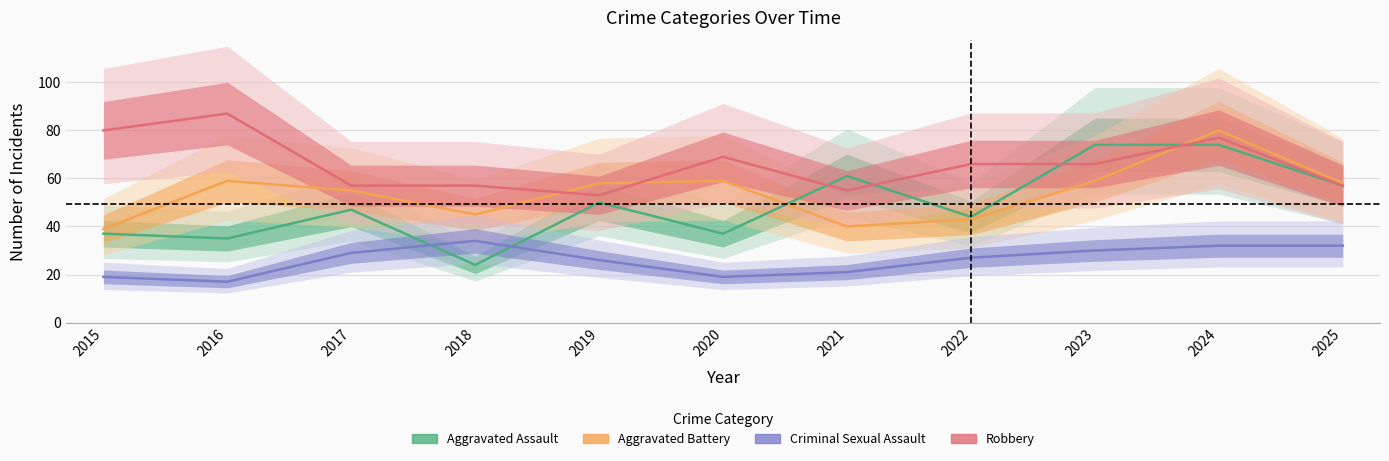

Reading left to right, extract all data points from this chart.

Aggravated Assault: 2015=37	2016=35	2017=47	2018=24	2019=50	2020=37	2021=61	2022=44	2023=74	2024=74	2025=57
Aggravated Battery: 2015=39	2016=59	2017=55	2018=45	2019=58	2020=59	2021=40	2022=43	2023=59	2024=80	2025=58
Criminal Sexual Assault: 2015=19	2016=17	2017=29	2018=34	2019=26	2020=19	2021=21	2022=27	2023=30	2024=32	2025=32
Robbery: 2015=80	2016=87	2017=57	2018=57	2019=53	2020=69	2021=55	2022=66	2023=66	2024=77	2025=57